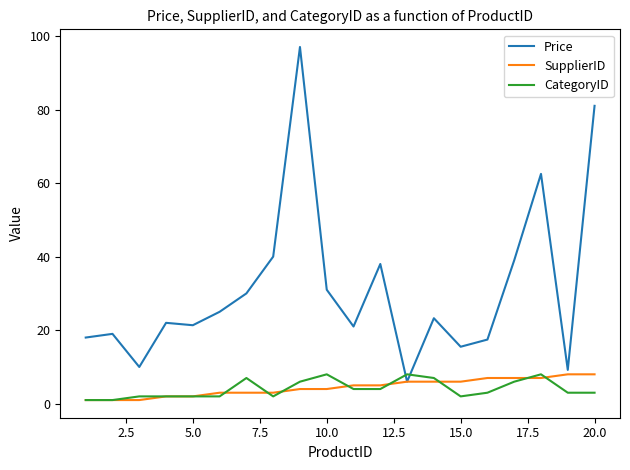

What is the maximum value for SupplierID?

8.0